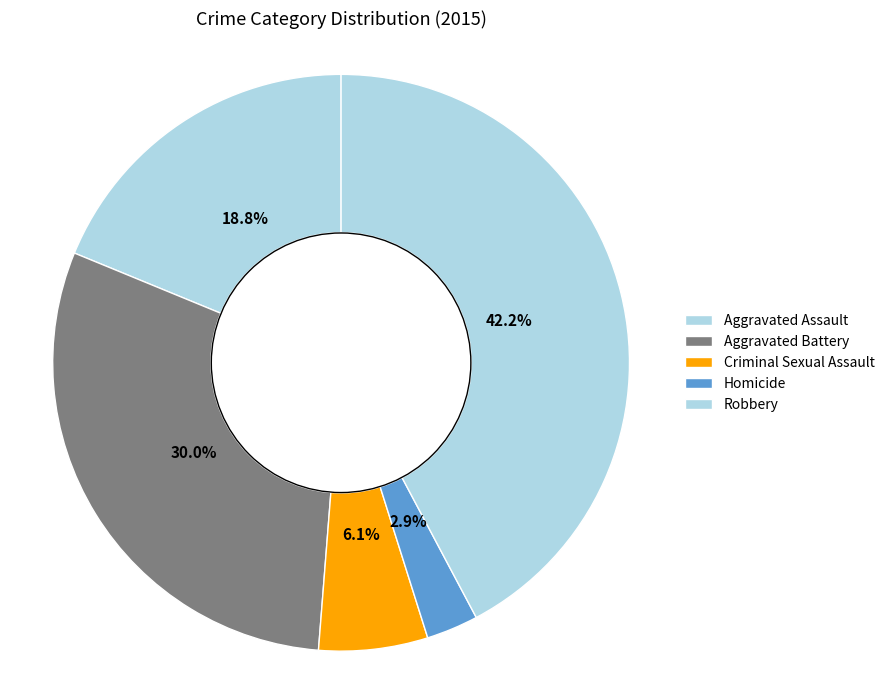

How many slices are in this pie chart?

5